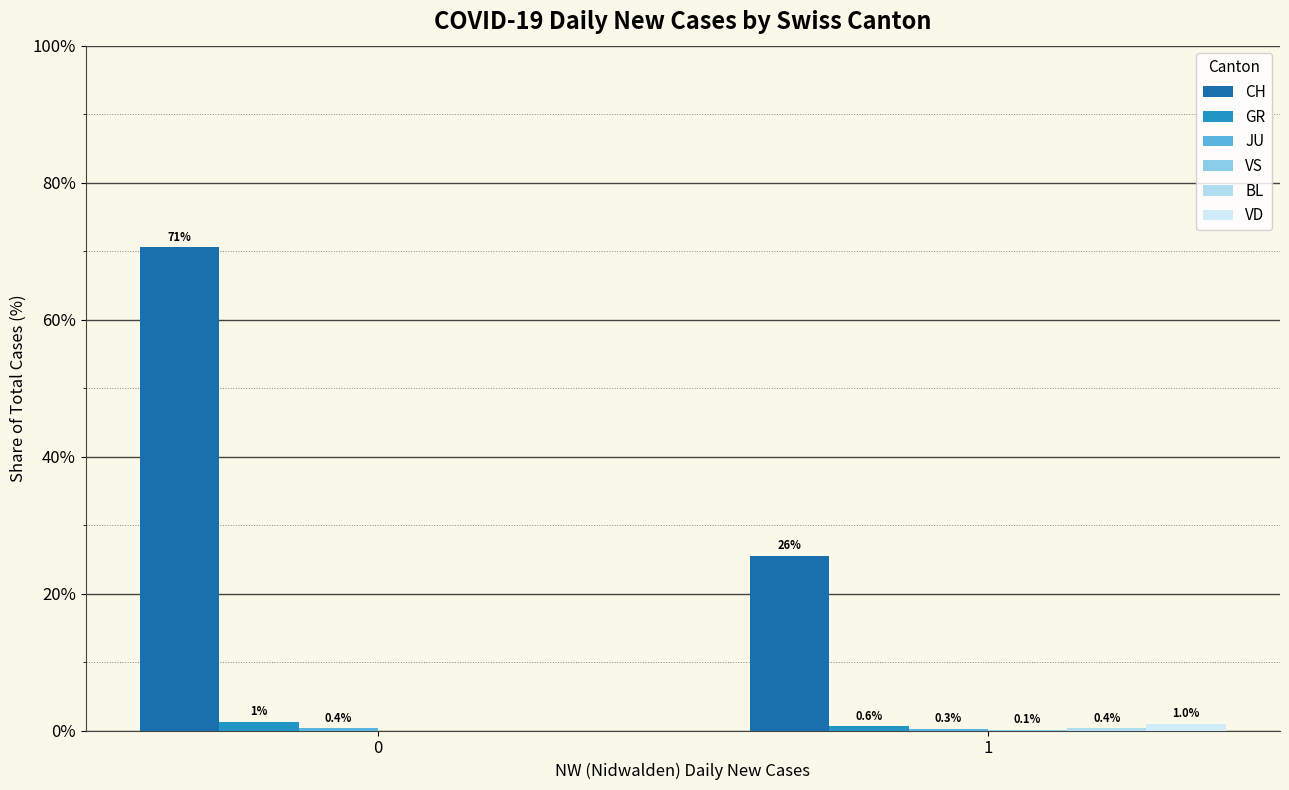

Reading left to right, what are all the values shown in this chart?

CH: 0=70.5	1=25.5
GR: 0=1.3	1=0.6
JU: 0=0.4	1=0.3
VS: 0=0.0	1=0.1
BL: 0=0.0	1=0.4
VD: 0=0.0	1=1.0